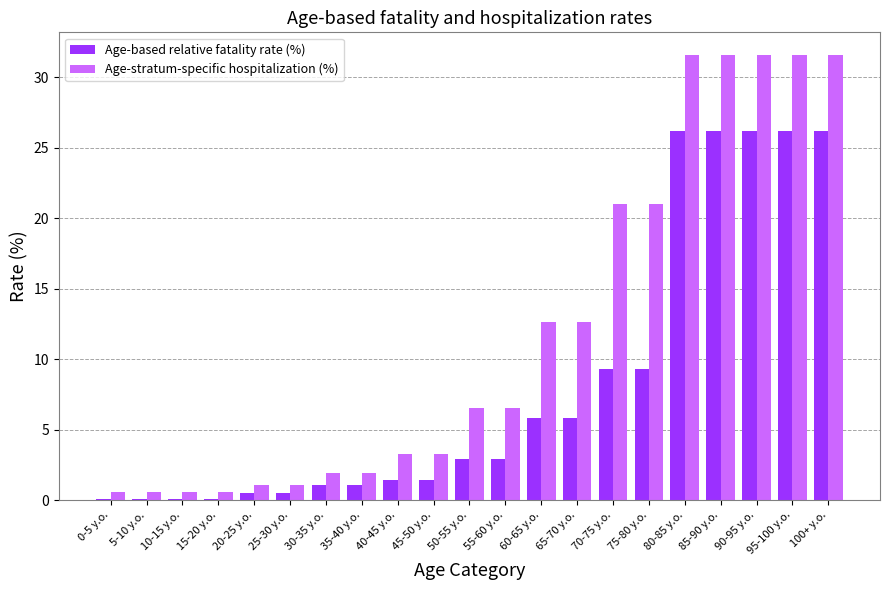

Reading left to right, what are all the values shown in this chart?

Age-based relative fatality rate (%): 0-5 y.o.=0.1	5-10 y.o.=0.1	10-15 y.o.=0.1	15-20 y.o.=0.1	20-25 y.o.=0.5	25-30 y.o.=0.5	30-35 y.o.=1.1	35-40 y.o.=1.1	40-45 y.o.=1.4	45-50 y.o.=1.4	50-55 y.o.=2.9	55-60 y.o.=2.9	60-65 y.o.=5.8	65-70 y.o.=5.8	70-75 y.o.=9.3	75-80 y.o.=9.3	80-85 y.o.=26.2	85-90 y.o.=26.2	90-95 y.o.=26.2	95-100 y.o.=26.2	100+ y.o.=26.2
Age-stratum-specific hospitalization (%): 0-5 y.o.=0.6	5-10 y.o.=0.6	10-15 y.o.=0.6	15-20 y.o.=0.6	20-25 y.o.=1.1	25-30 y.o.=1.1	30-35 y.o.=1.9	35-40 y.o.=1.9	40-45 y.o.=3.3	45-50 y.o.=3.3	50-55 y.o.=6.5	55-60 y.o.=6.5	60-65 y.o.=12.6	65-70 y.o.=12.6	70-75 y.o.=21.0	75-80 y.o.=21.0	80-85 y.o.=31.6	85-90 y.o.=31.6	90-95 y.o.=31.6	95-100 y.o.=31.6	100+ y.o.=31.6